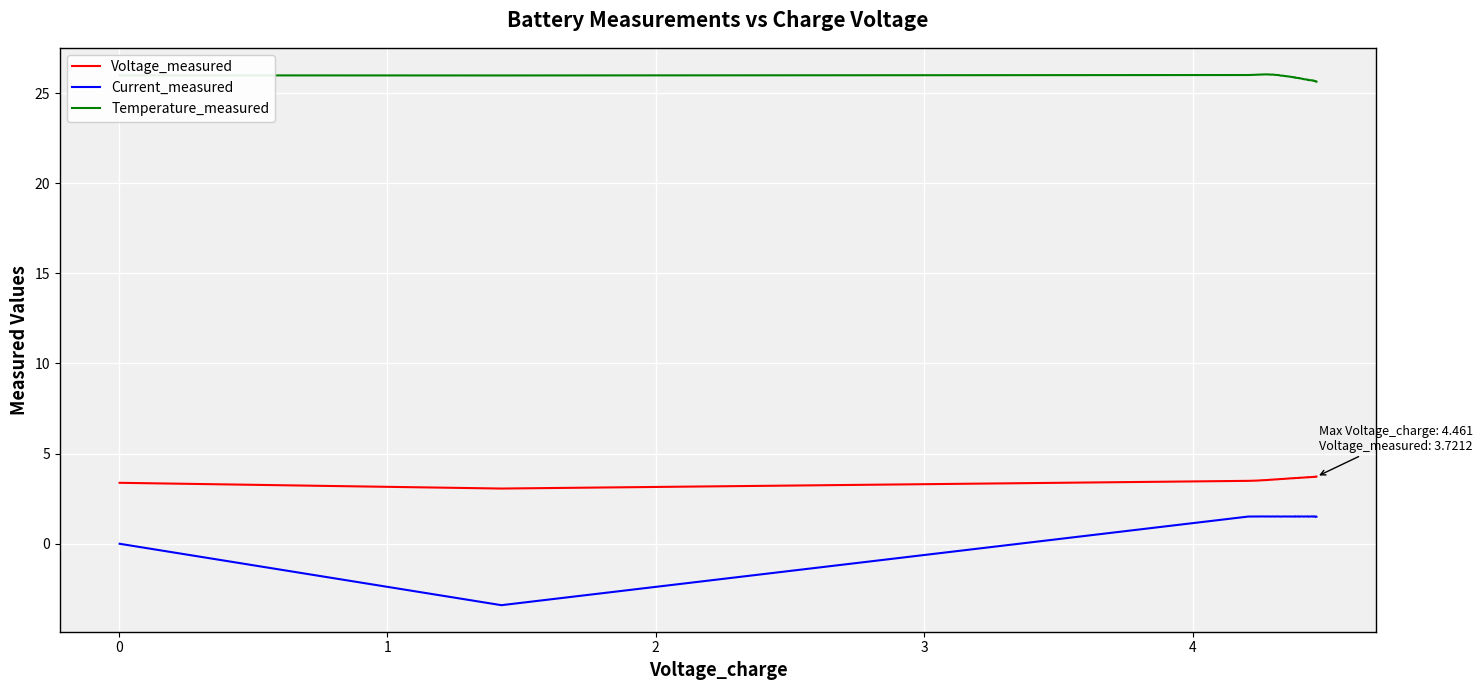

How many distinct data groups are displayed?

3